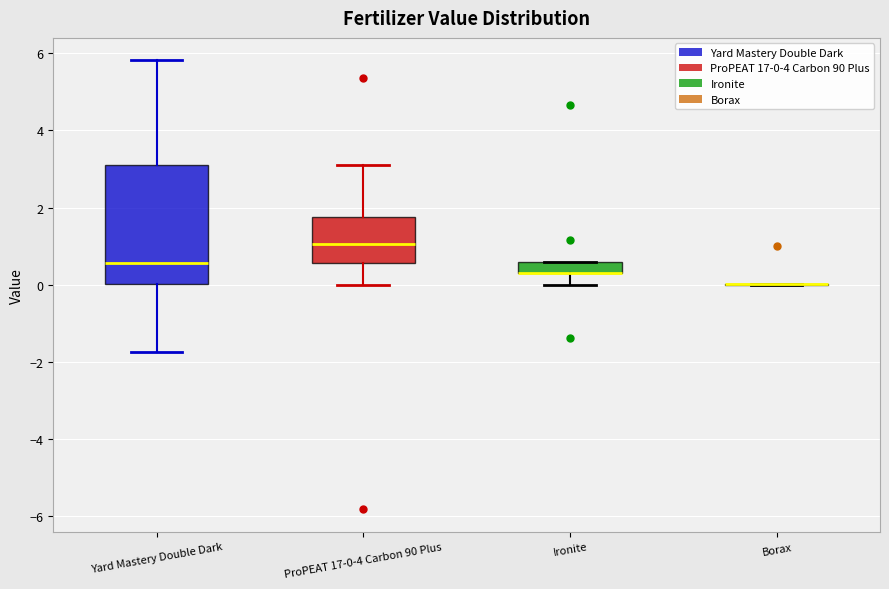

Comparing the boxes themselves (not the whiskers), which one is the tallest?

Yard Mastery Double Dark